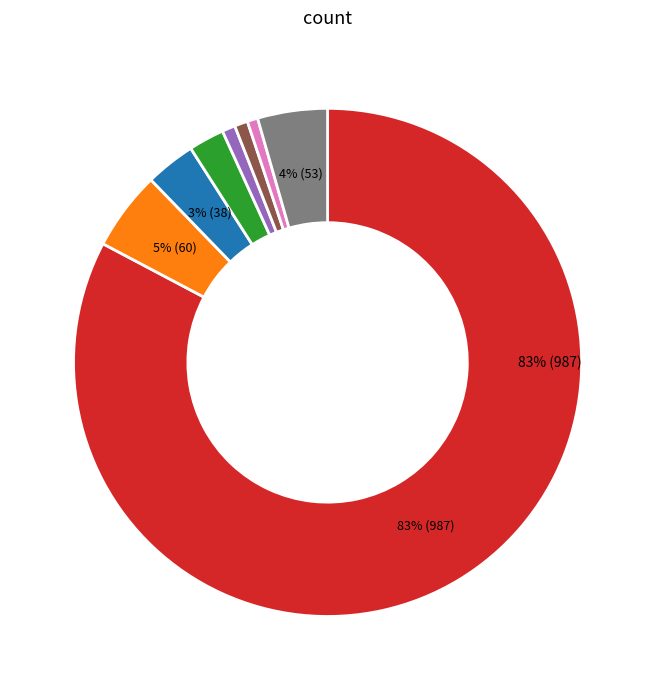

To the nearest percent, what is the difference between the largest and smallest slice percentages?

82%